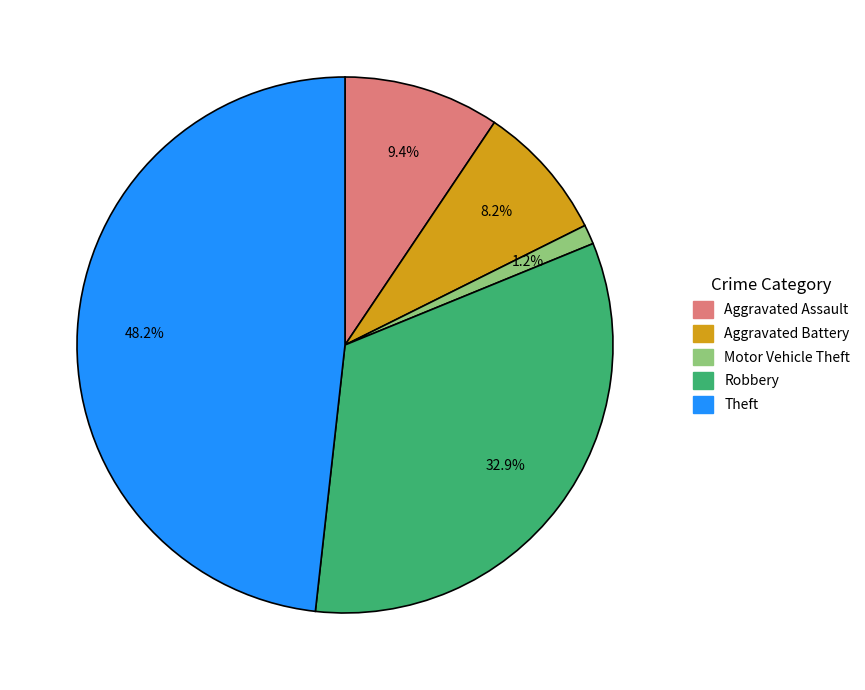

What percentage is NOT represented by Aggravated Battery?

91.8%